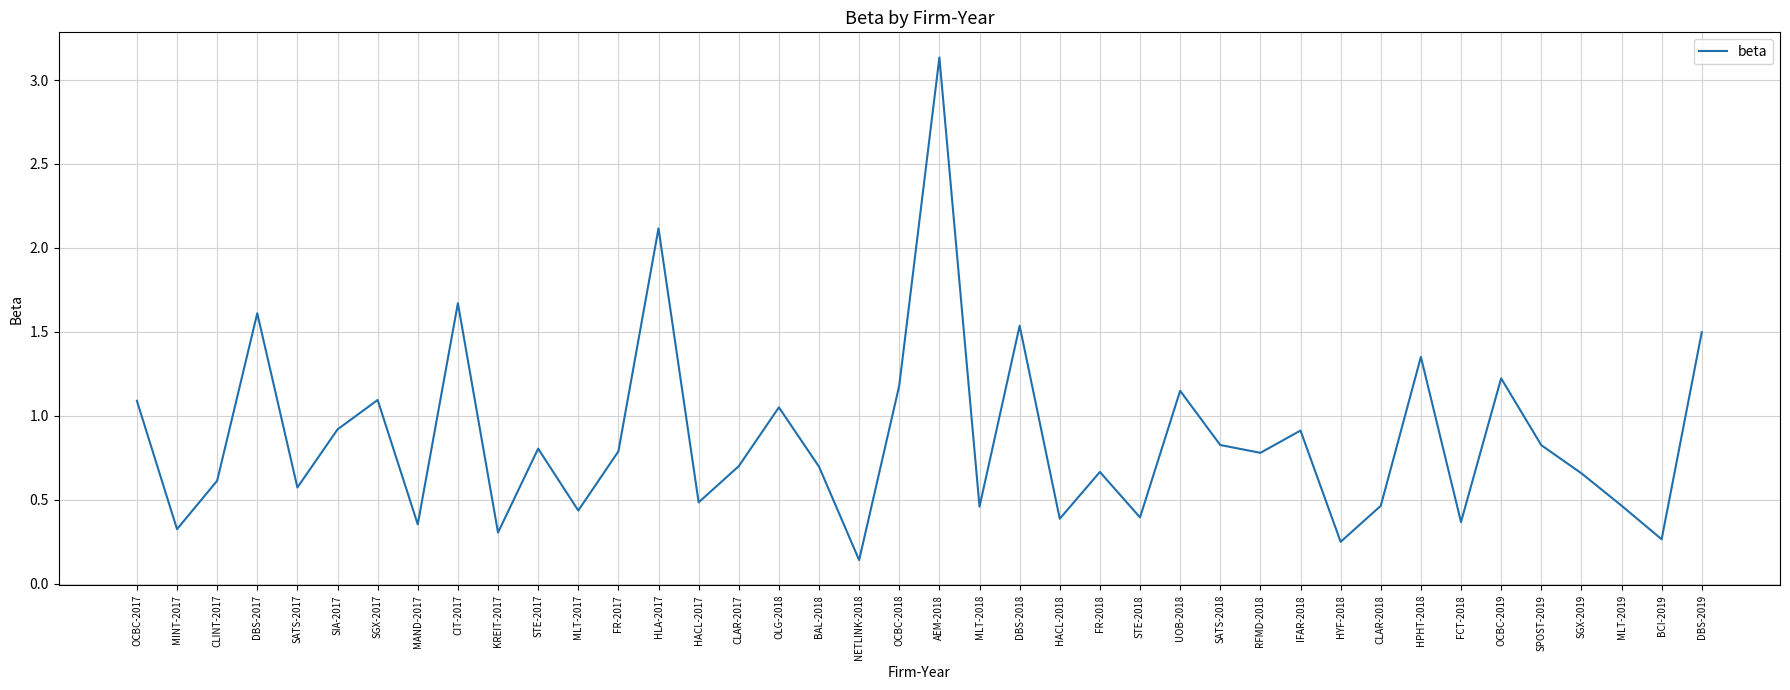

Does the chart display data point markers on the line(s)?

No